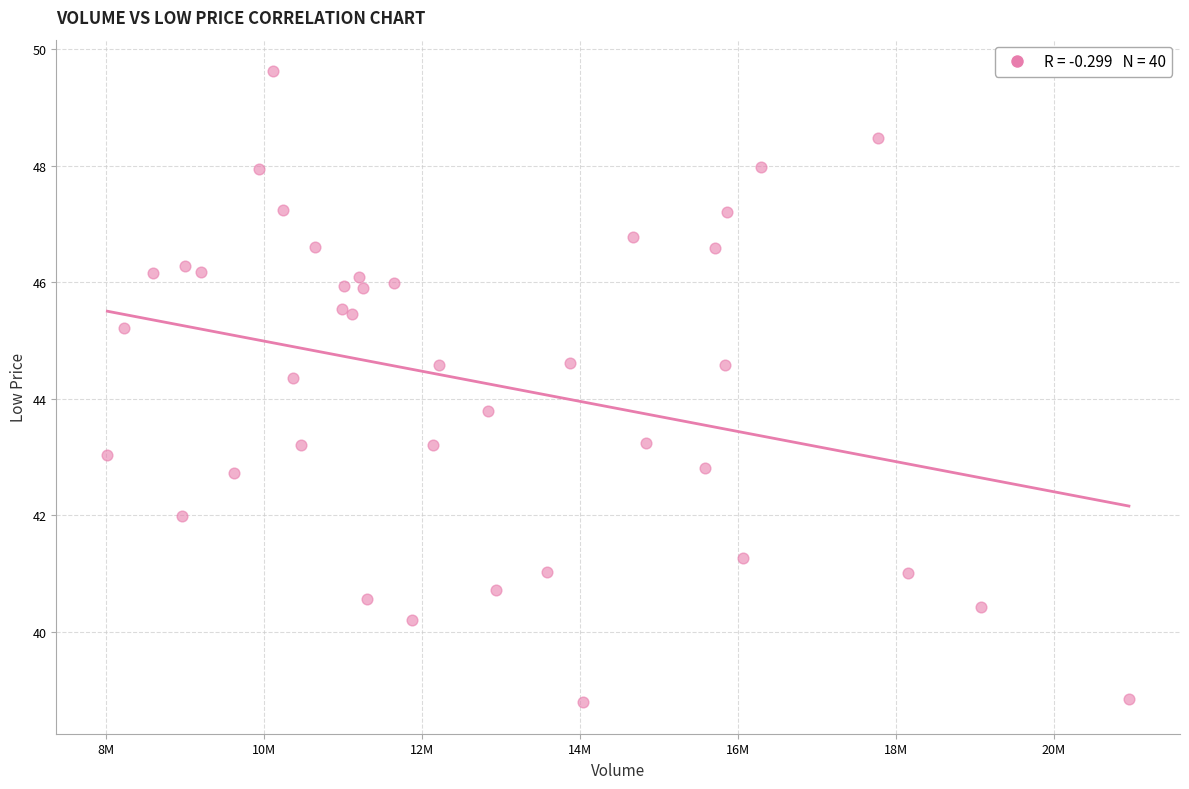

What Y value in the scatter plot is closest to 44?

43.8